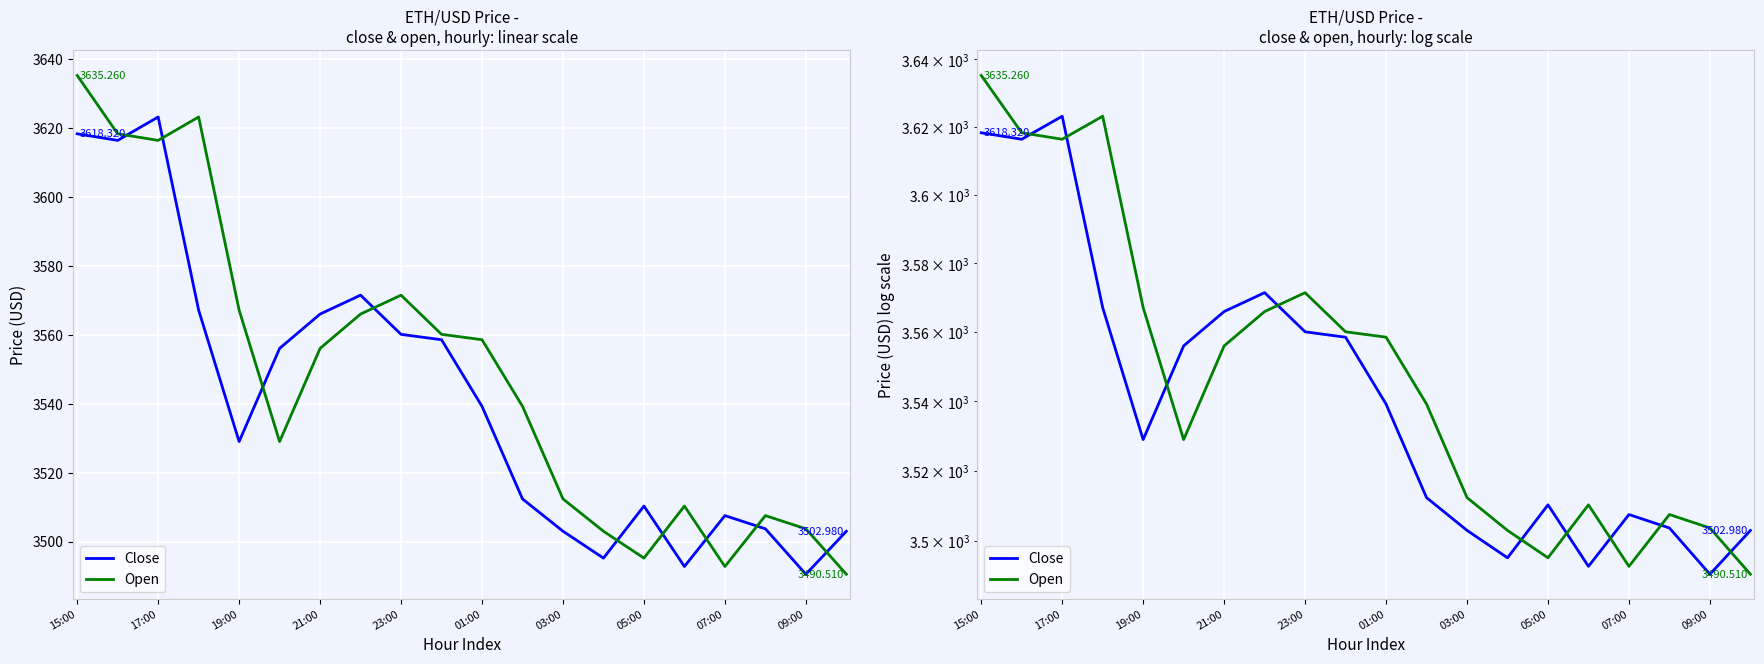

What position from the left is 05:00?

8